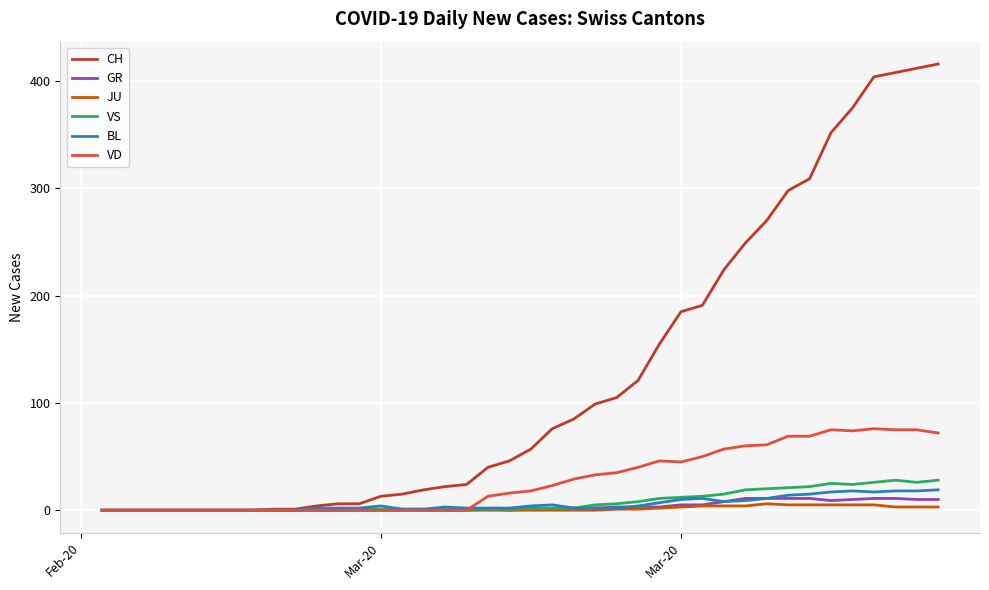

What is the maximum value shown in the chart?

416